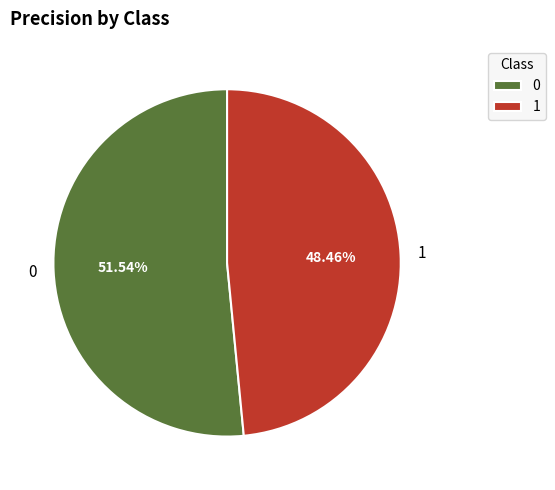

To the nearest percent, what is the average slice percentage?

50%